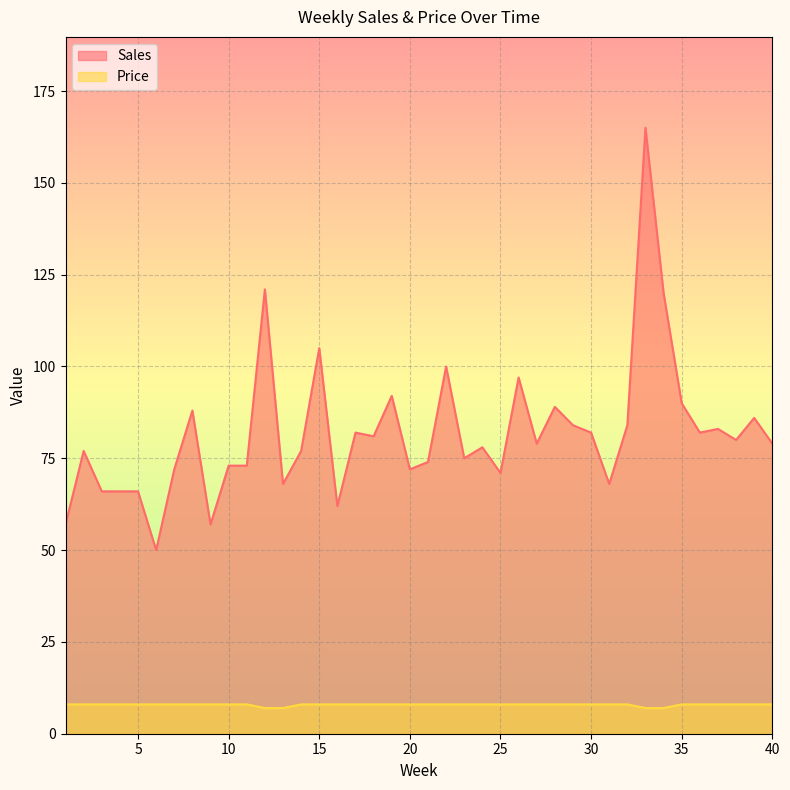

How many lines are shown in the chart?

2